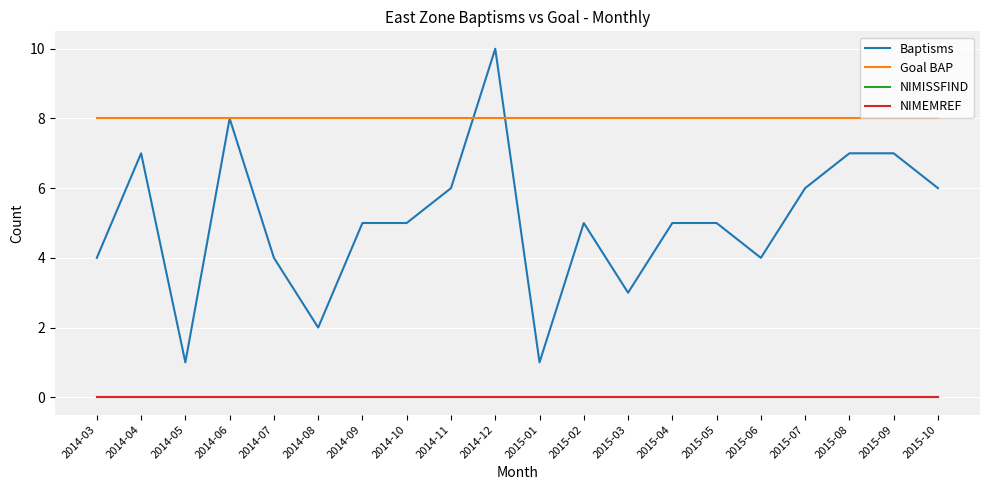

Does the chart have visible grid lines?

Yes